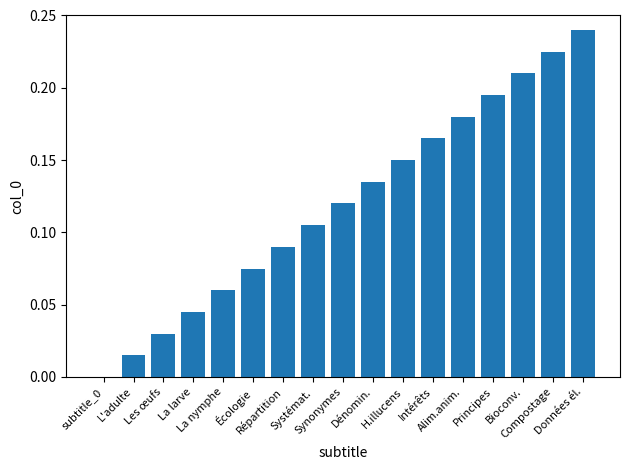

Which label corresponds to the largest value in the chart?

Données él.